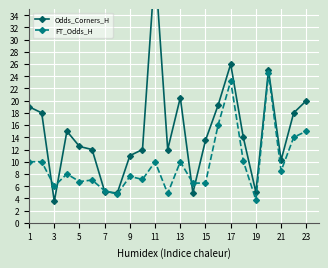

What is the lowest value of the Odds_Corners_H series?

3.5